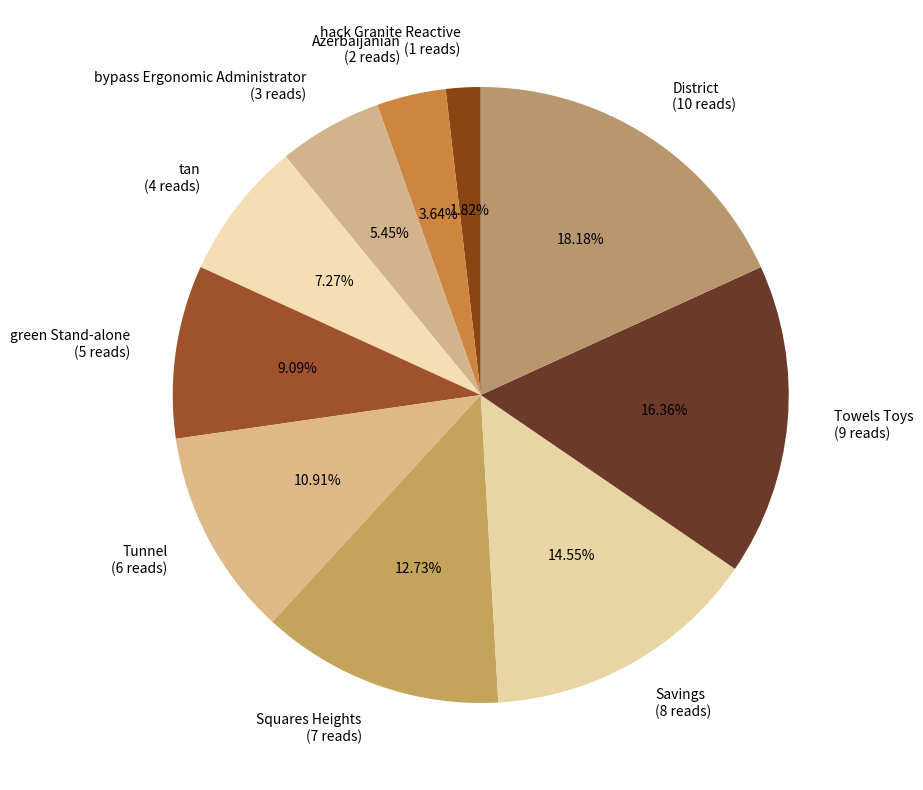

Rank the categories by value from lowest to highest.

hack Granite Reactive, Azerbaijanian, bypass Ergonomic Administrator, tan, green Stand-alone, Tunnel, Squares Heights, Savings, Towels Toys, District